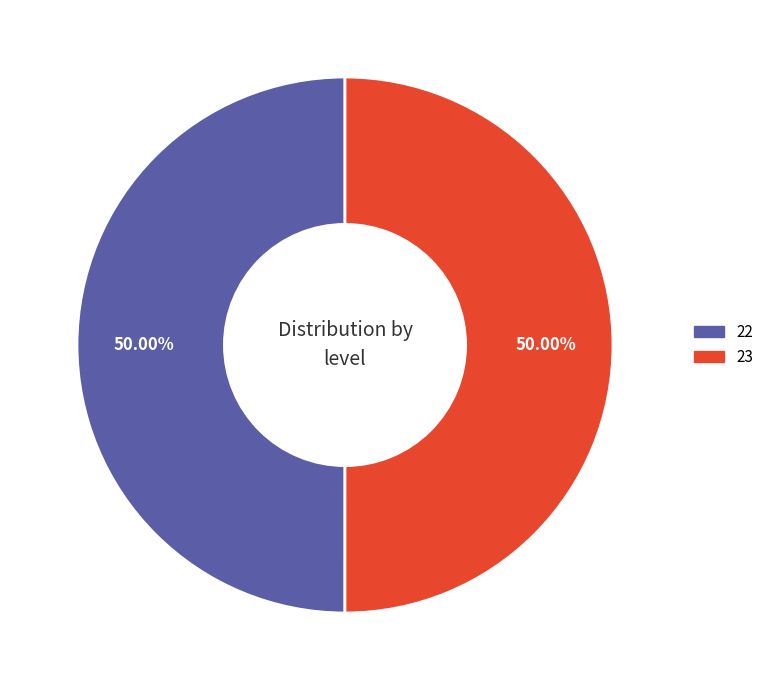

The 22 slice represents 45% of the pie. True or false?

False